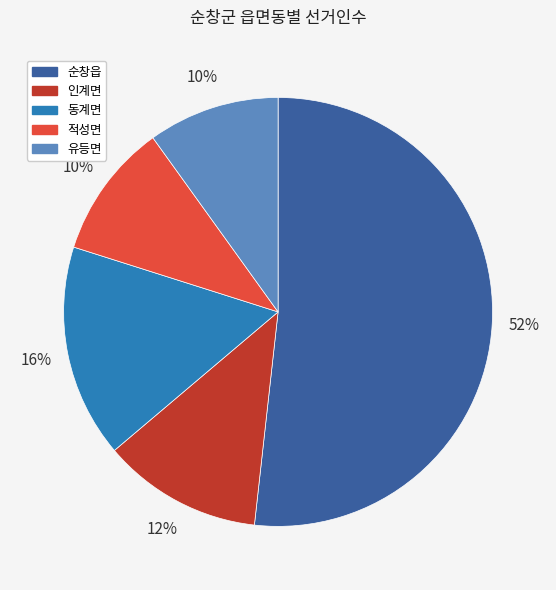

Is the sum of 유등면 and 동계면 greater than half?

No